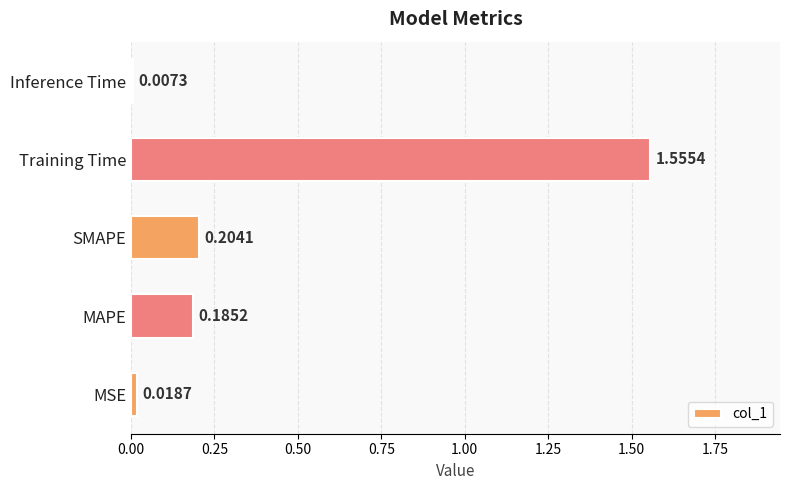

Rank the categories by value from highest to lowest.

Training Time, SMAPE, MAPE, MSE, Inference Time